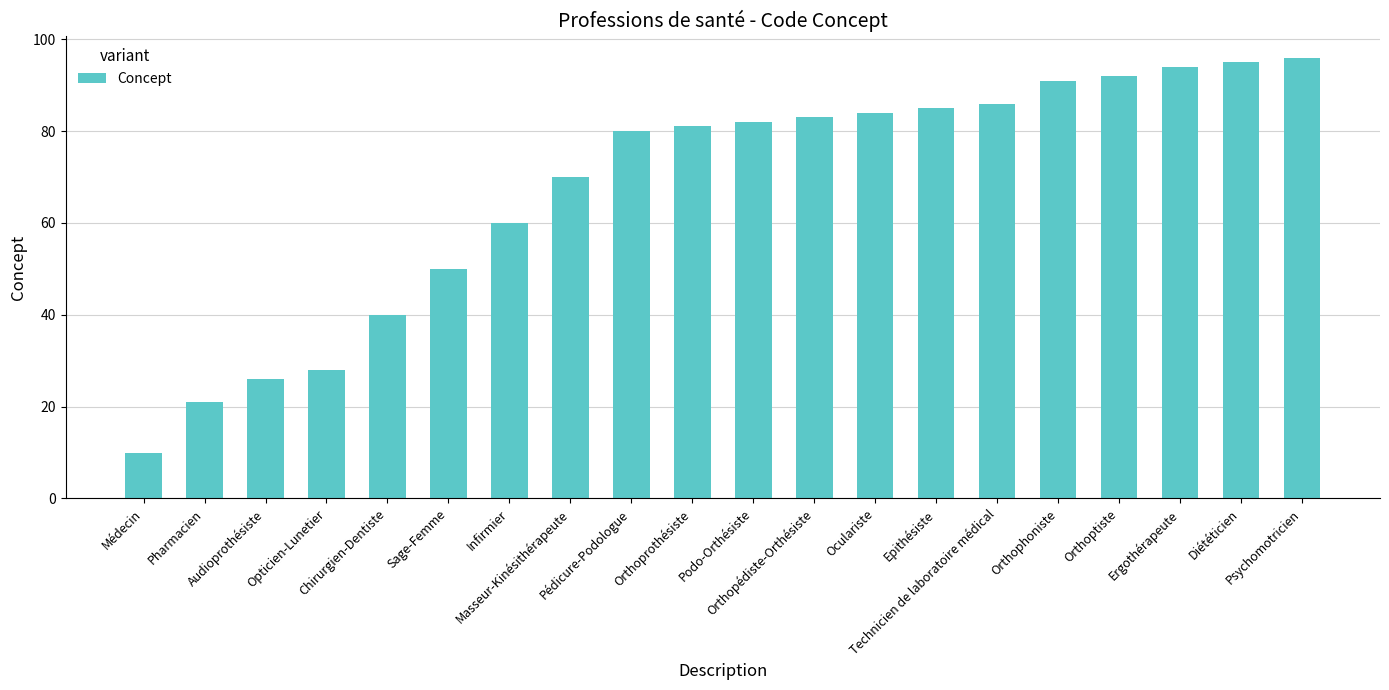

Reading left to right, what are all the values shown in this chart?

10	21	26	28	40	50	60	70	80	81	82	83	84	85	86	91	92	94	95	96